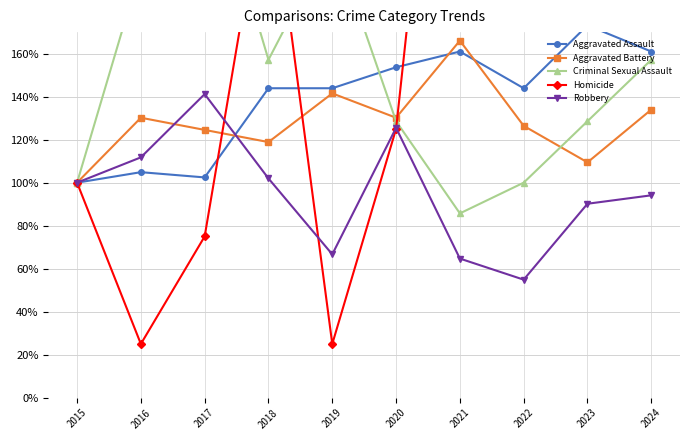

Is this an area chart (filled region under the line)?

No